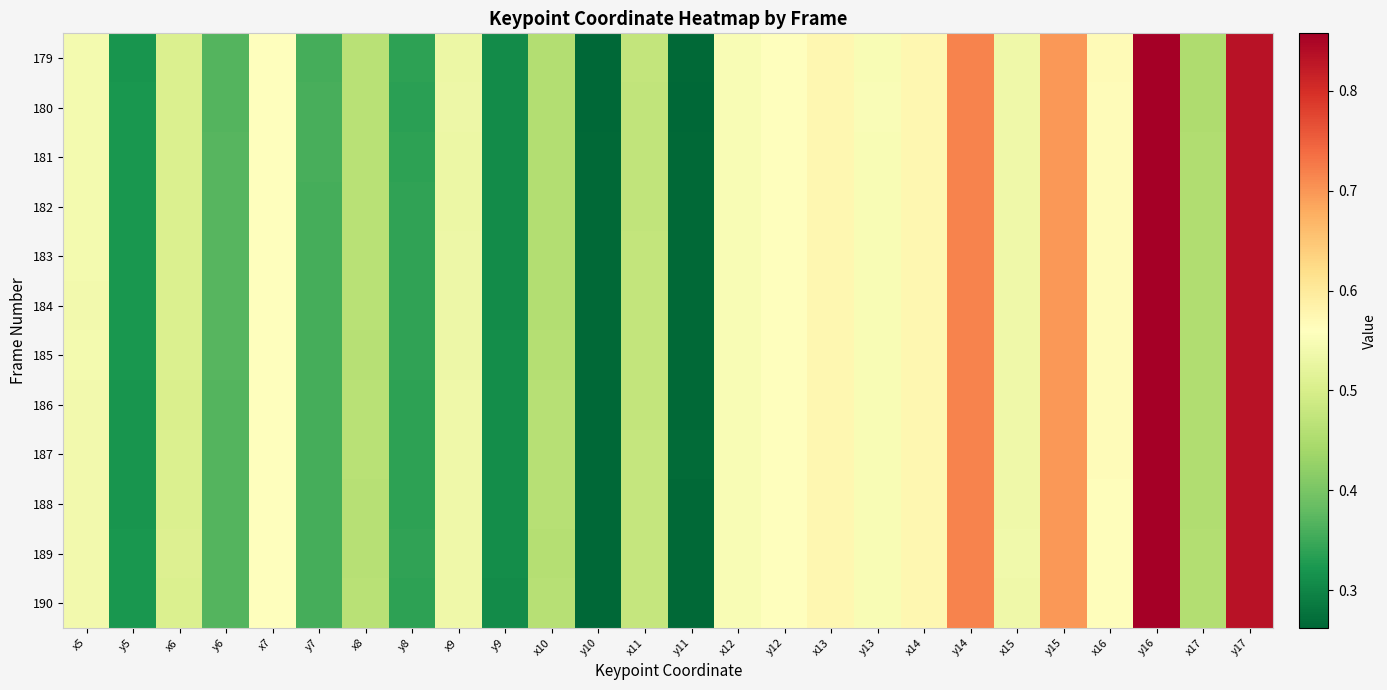

Rank the series at y16 from lowest to highest value.

181, 182, 184, 183, 185, 180, 186, 179, 187, 188, 190, 189